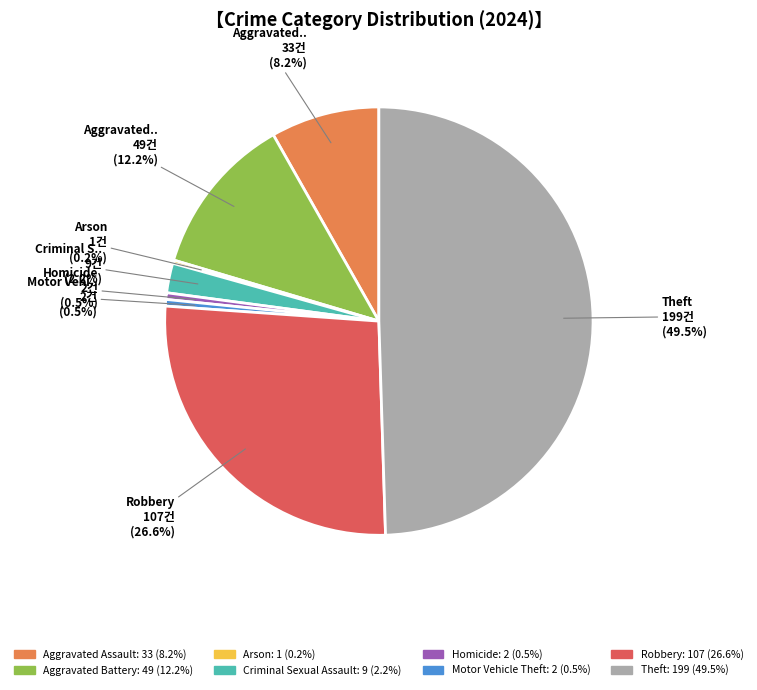

Does Motor Vehicle Theft account for over 50% of the chart?

No